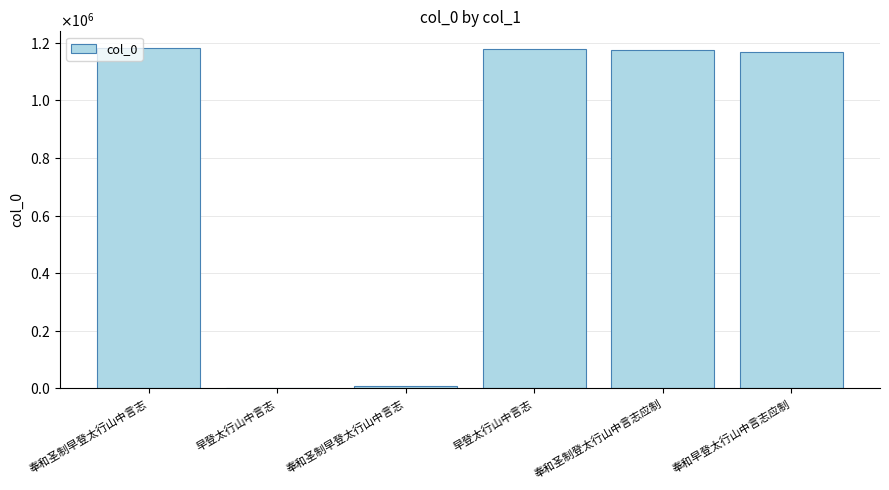

What is the difference between the second highest and second lowest values?

1168793